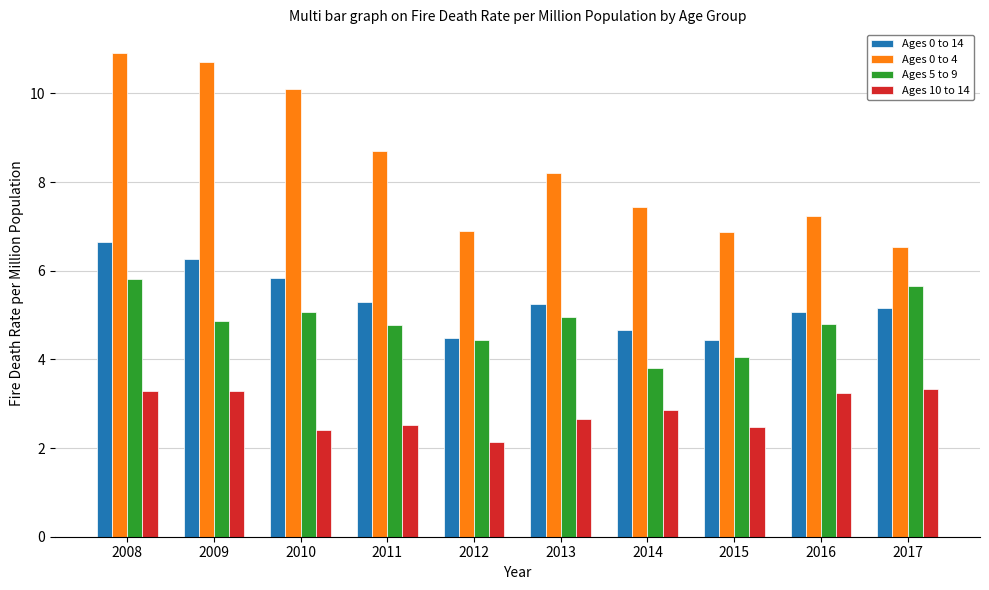

Which series has the largest range (max minus min)?

Ages 0 to 4